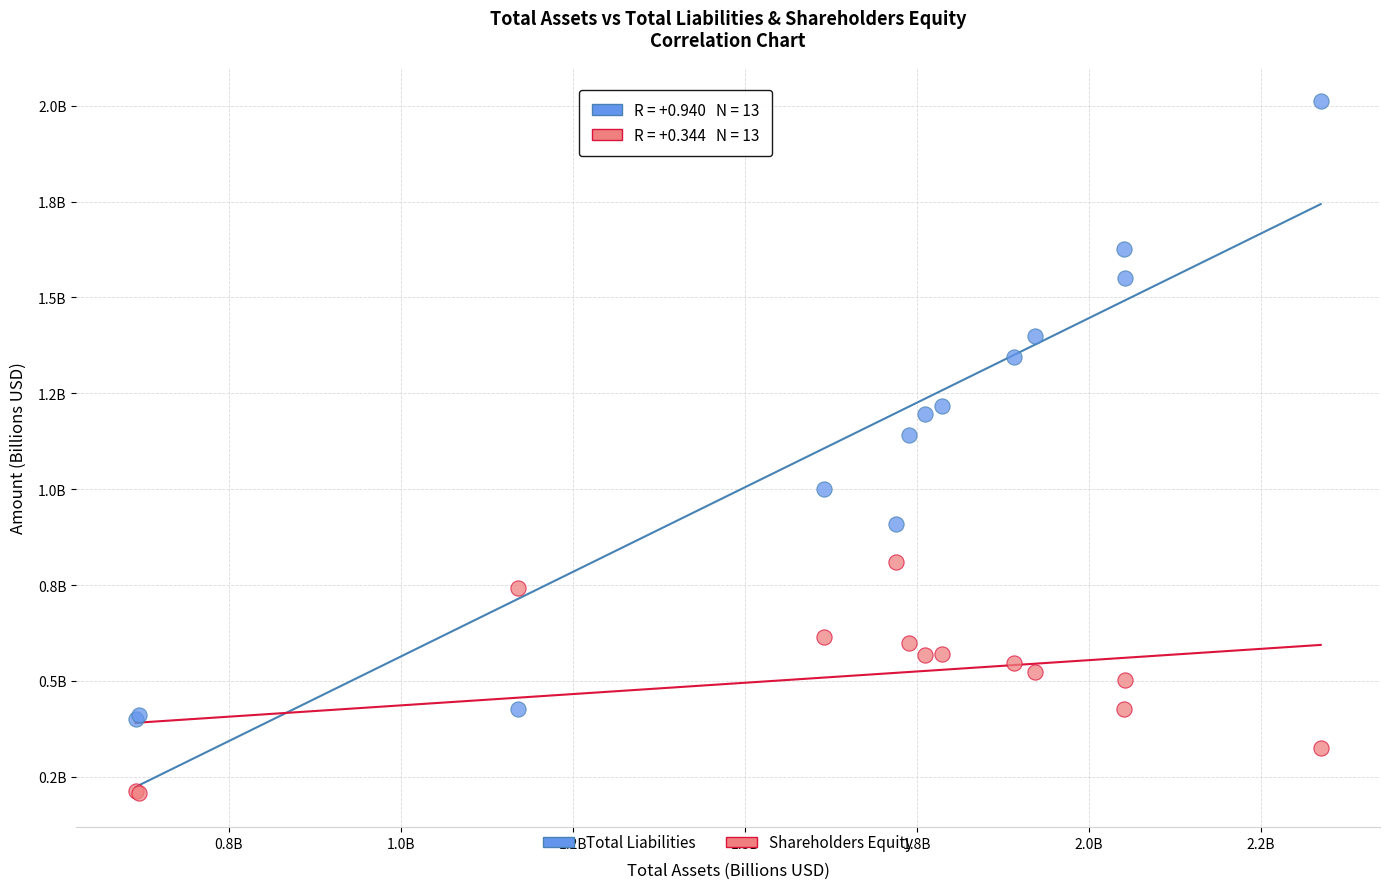

Which series contains the lowest Y value?

Shareholders Equity